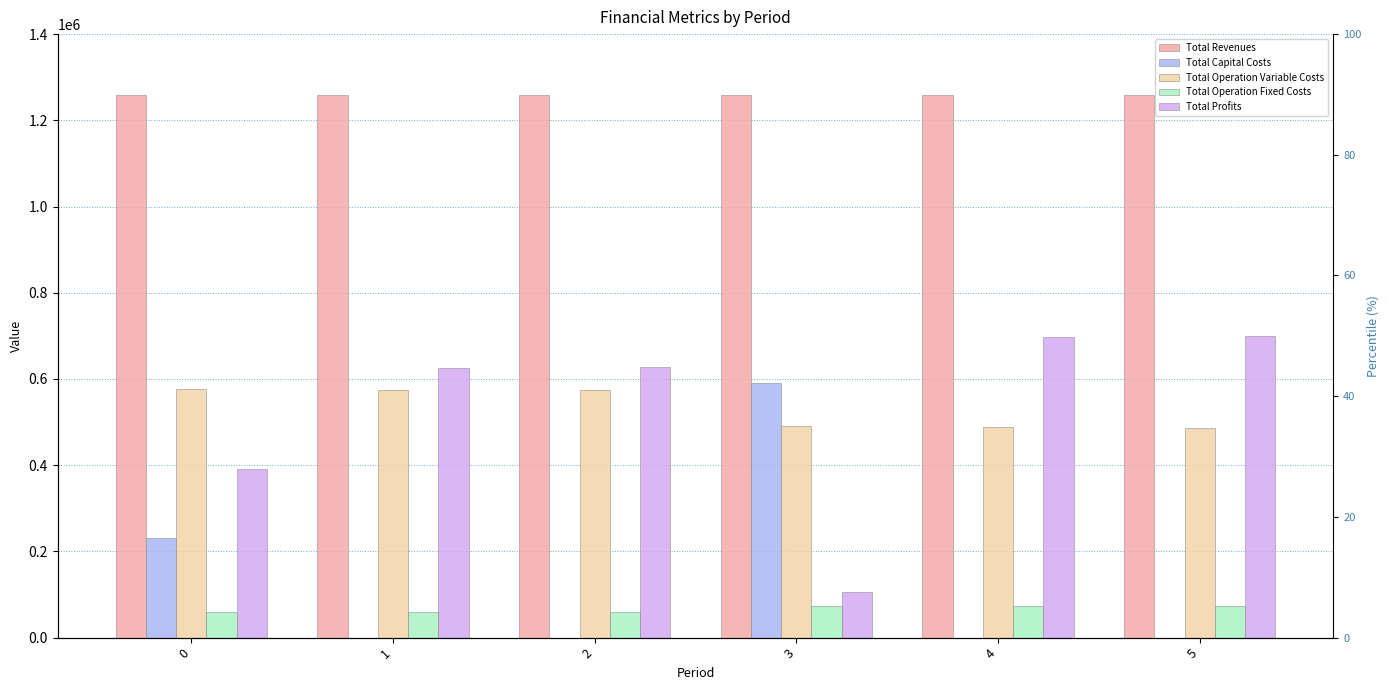

What is the sum of all Total Operation Variable Costs values?

3189818.4